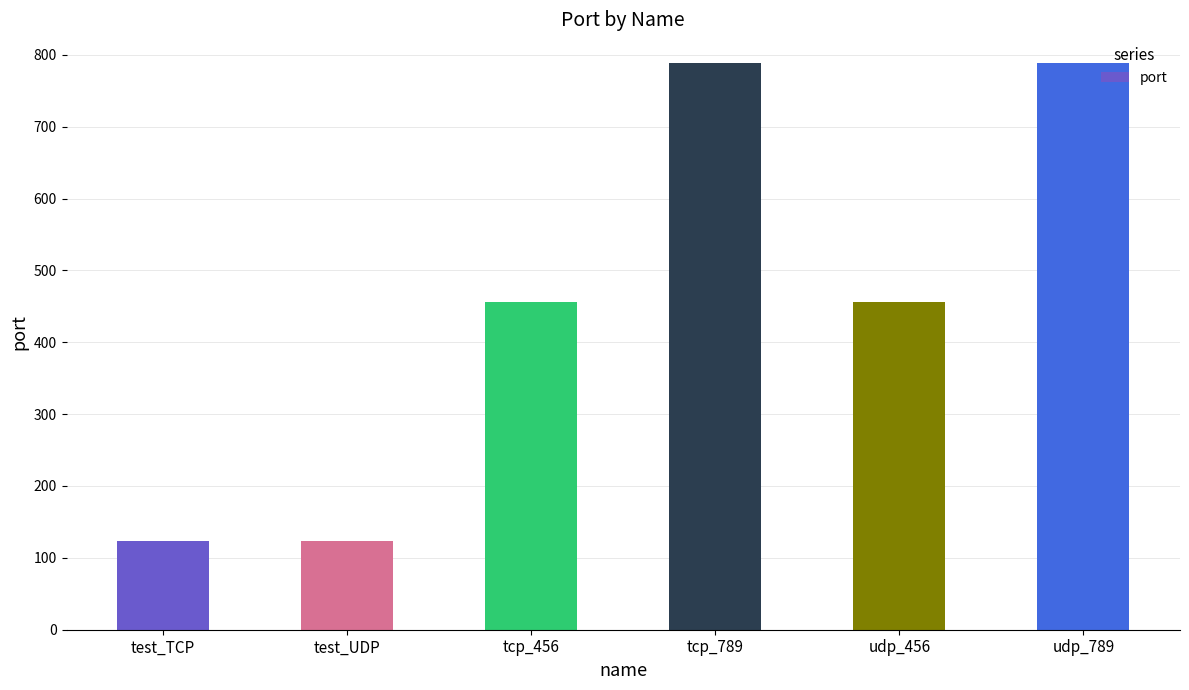

How many data points does each series have?

6